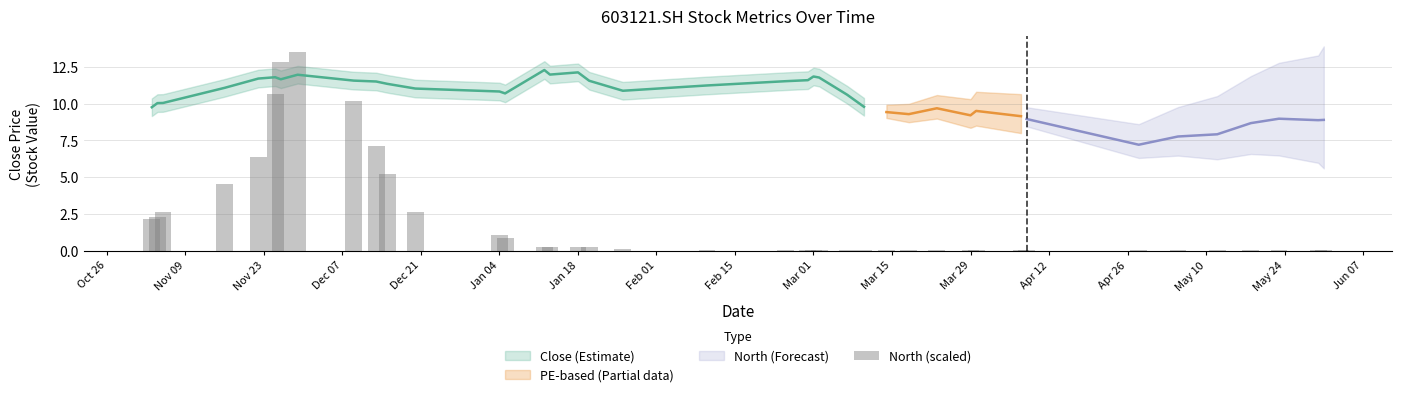

What is the difference between the maximum and minimum values?

13.5